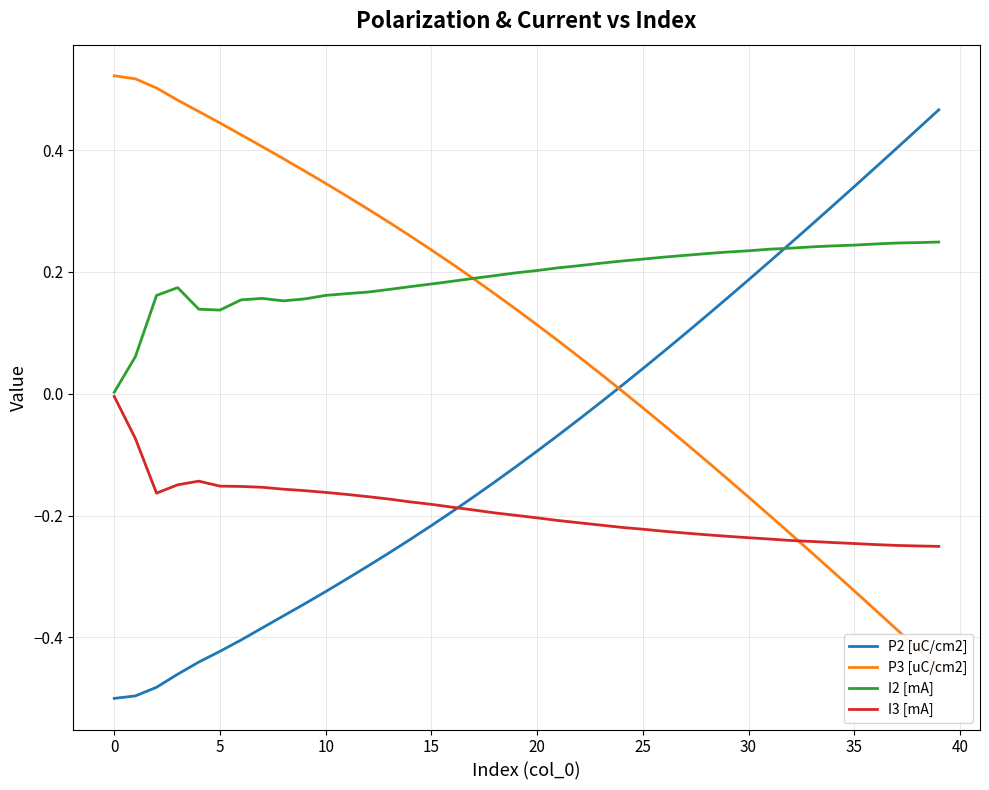

What are all the series names shown in the legend?

P2 [uC/cm2], P3 [uC/cm2], I2 [mA], I3 [mA]